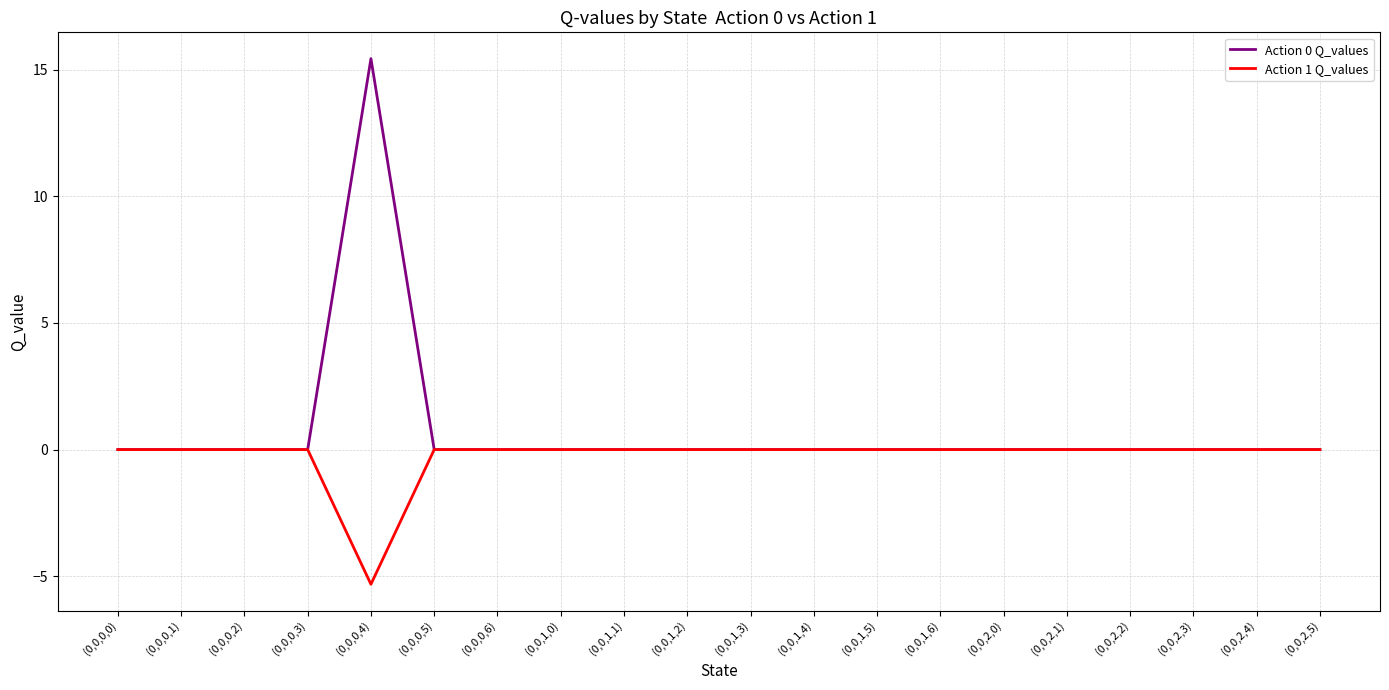

How many distinct data groups are displayed?

2